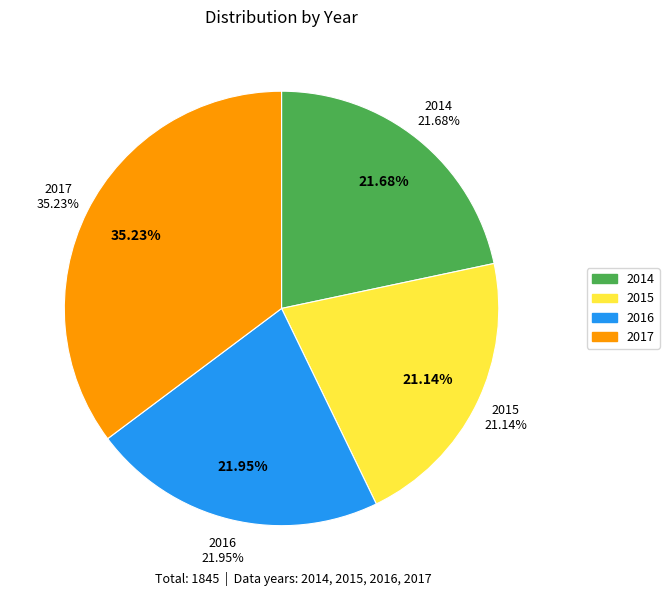

What percentage is the 2015 slice, to the nearest percent?

21%